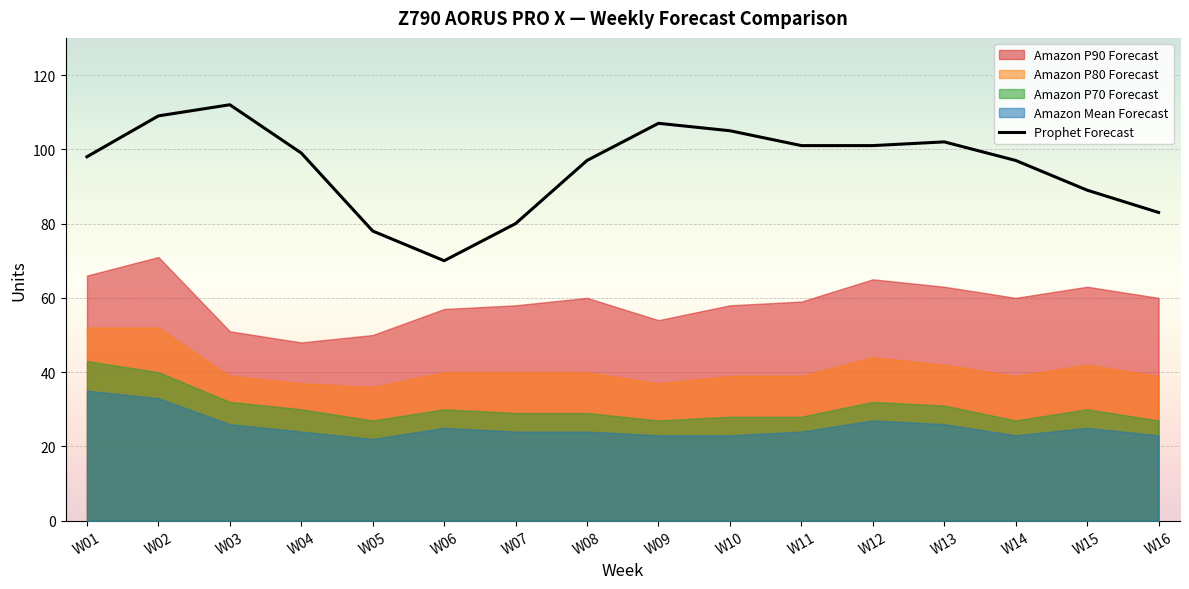

Rank the categories by value from highest to lowest.

W03, W02, W09, W10, W13, W11, W12, W04, W01, W08, W14, W15, W16, W07, W05, W06